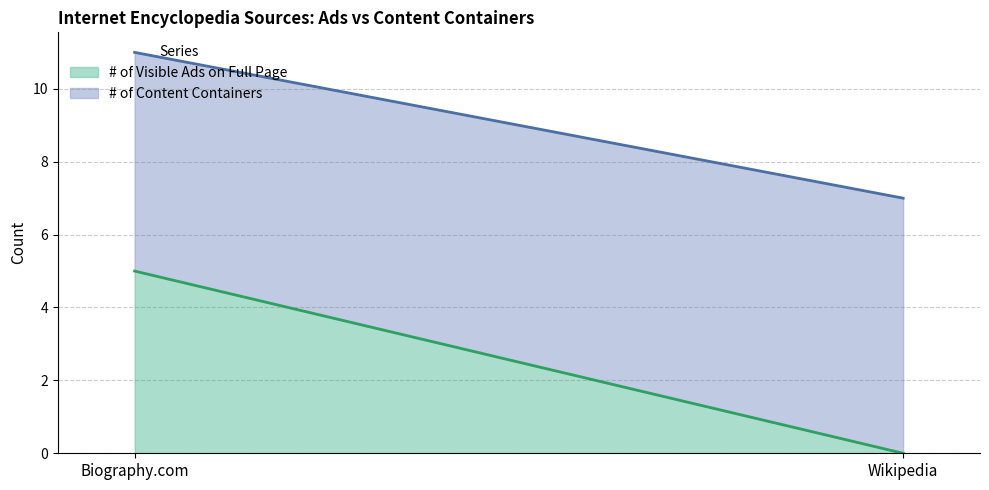

How many categories are shown in the chart?

2